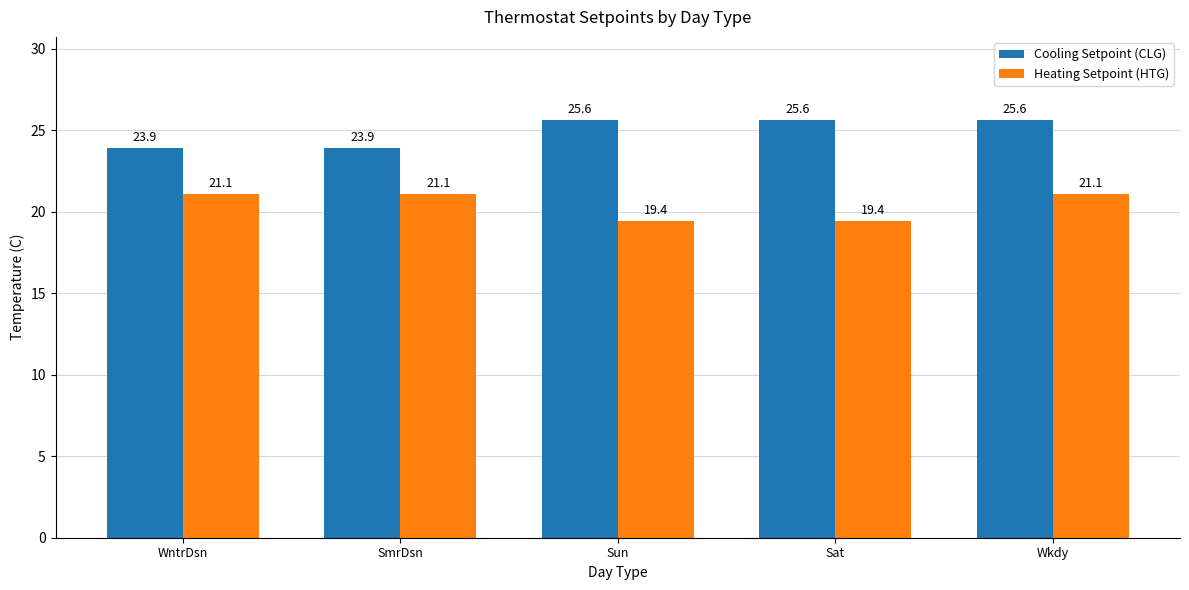

How many data points in Cooling Setpoint (CLG) are above 25?

3